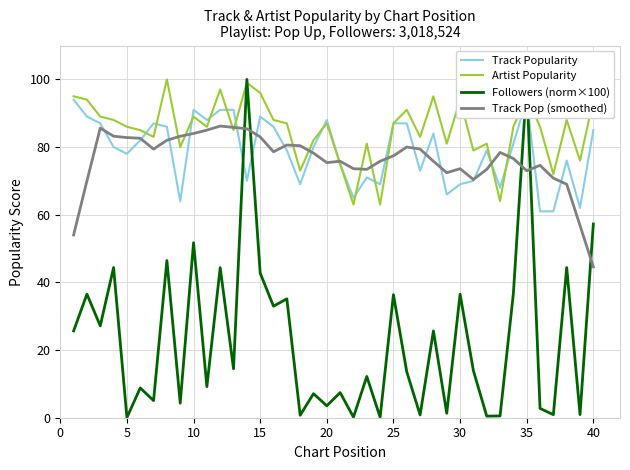

How many times do Track Pop (smoothed) and Artist Popularity cross each other?

12